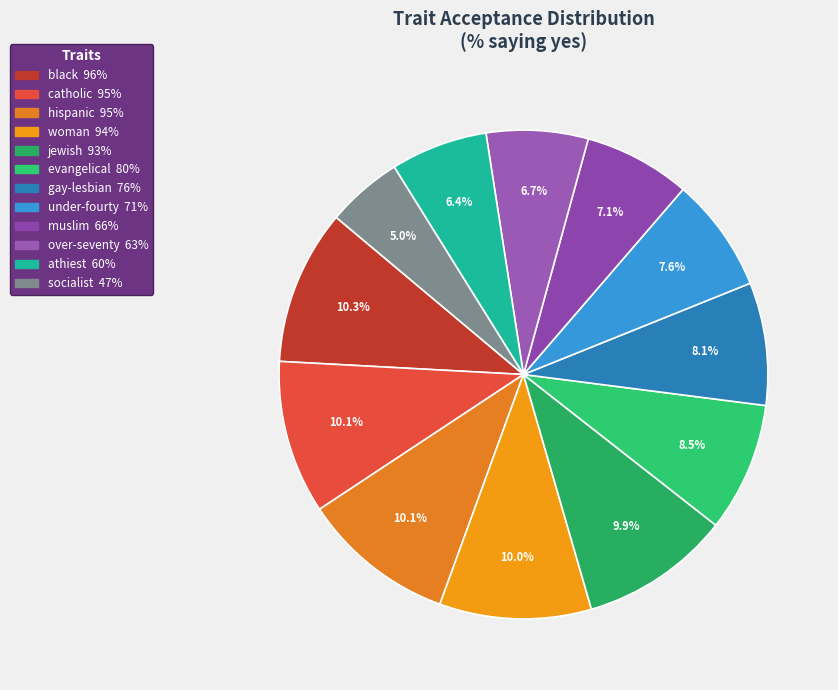

The athiest slice represents 6% of the pie. True or false?

True